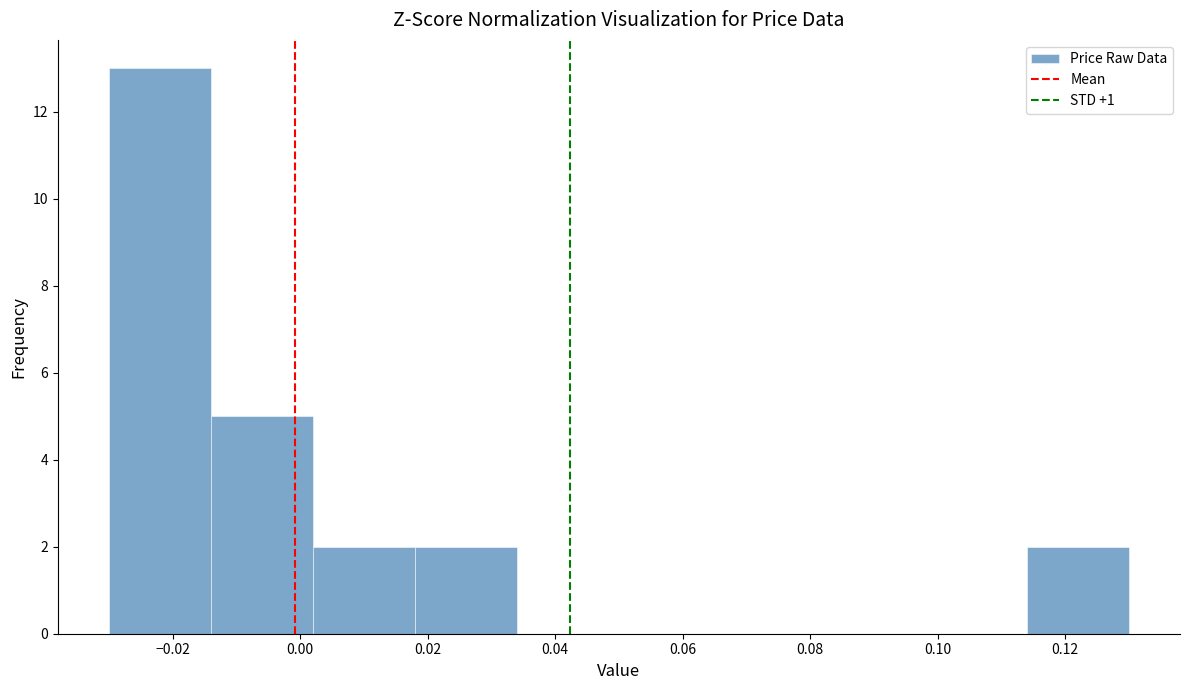

Reading left to right, transcribe this chart: for each bar, give the range it covers on the x-axis and its height. The values are not printed on the chart, so give them approximately, as read against the axis.

-0.030 to -0.014: 13
-0.014 to 0.002: 5
0.002 to 0.018: 2
0.018 to 0.034: 2
0.034 to 0.050: 0
0.050 to 0.066: 0
0.066 to 0.082: 0
0.082 to 0.098: 0
0.098 to 0.114: 0
0.114 to 0.130: 2